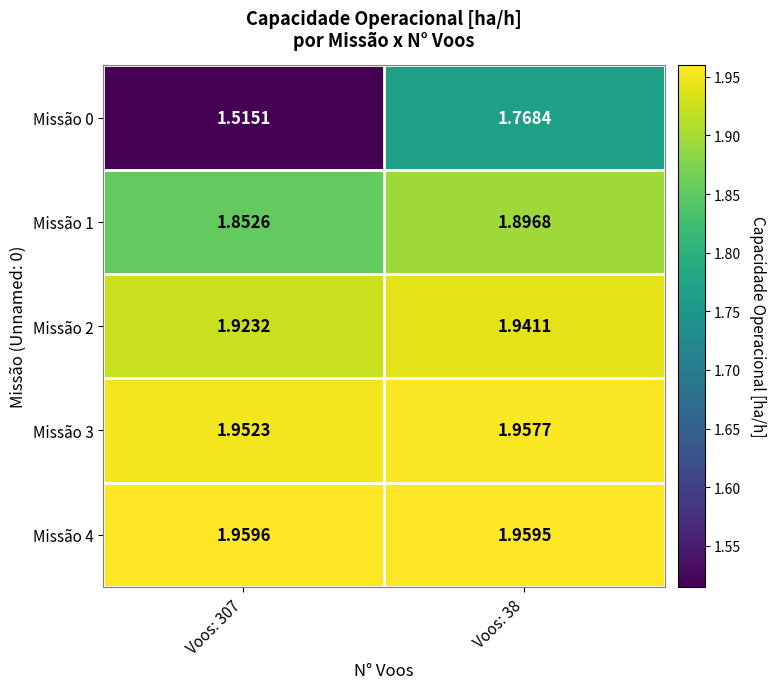

Is the value of Missão 1 at Voos: 307 greater than the value of Missão 2 at Voos: 38?

No